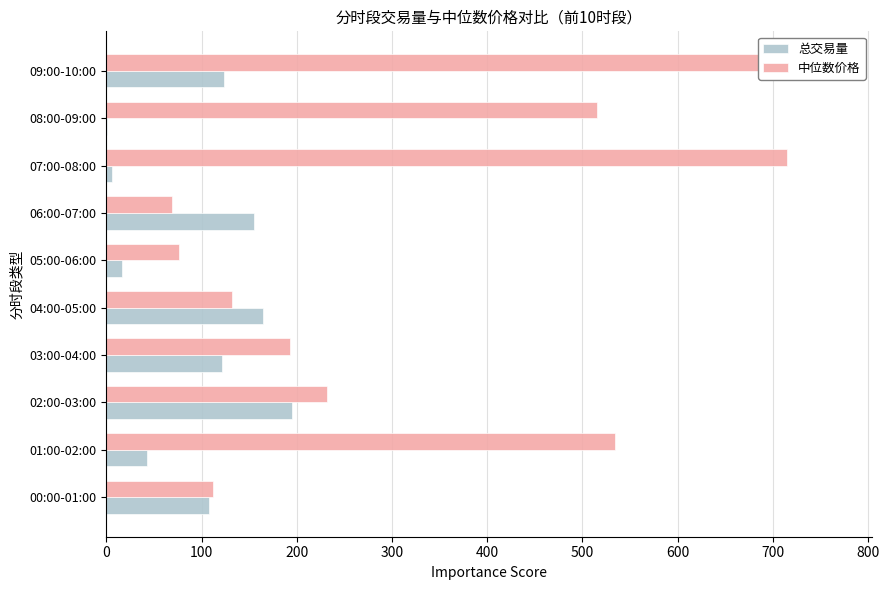

What is the value of the 中位数价格 bar at the 6th from the left?

76.7